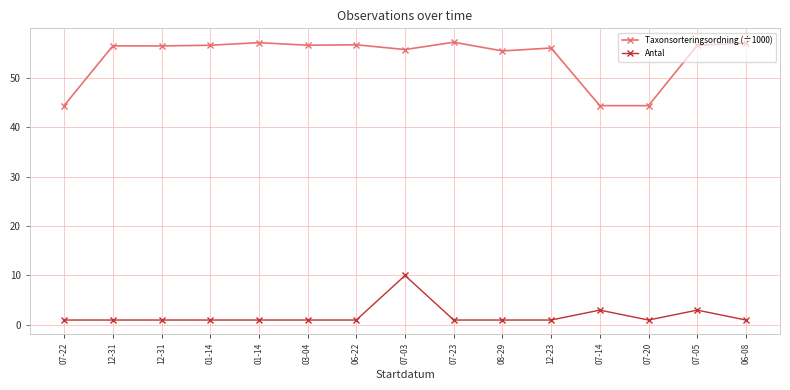

What is the label of the 2nd point from the left?

12-31